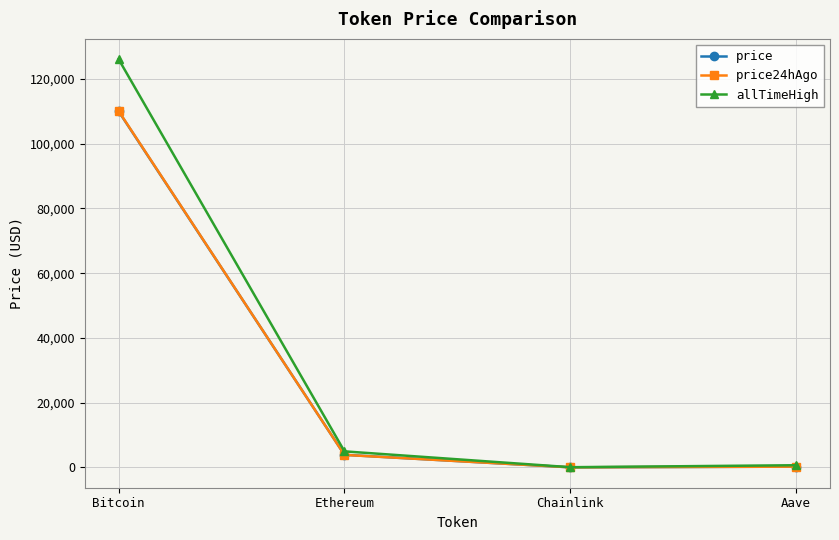

What is the difference between the highest and lowest values at Chainlink?

35.6